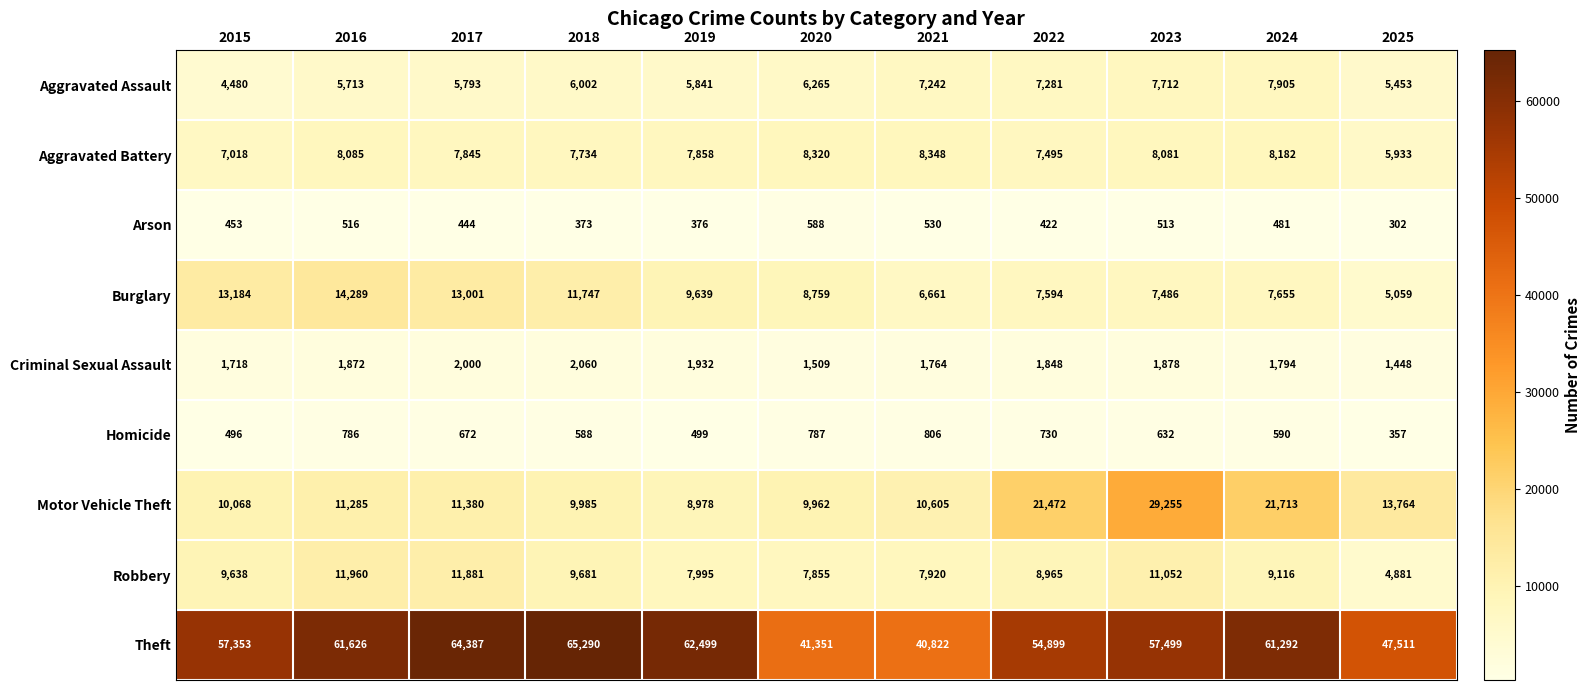

What is the approximate value of Aggravated Battery at 2018, to the nearest 50?

7750